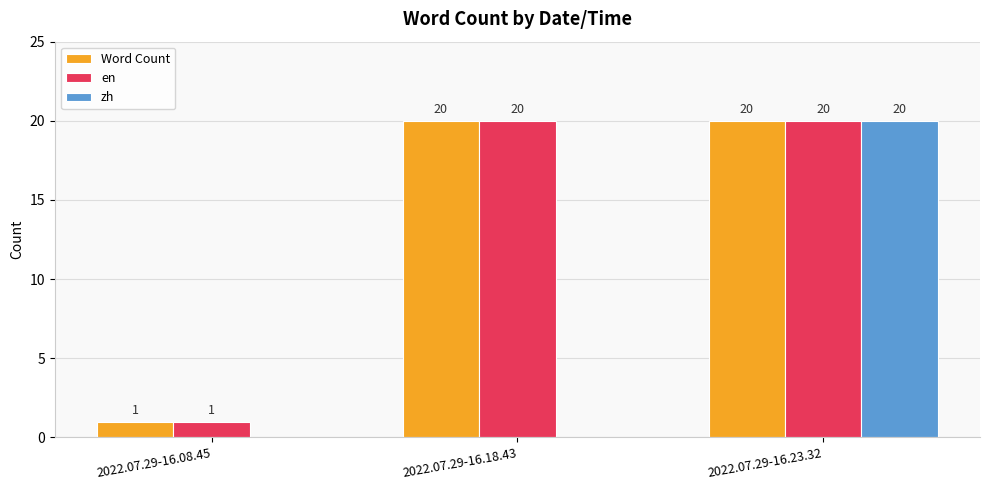

What is the total value across all series at 2022.07.29-16.23.32?

60